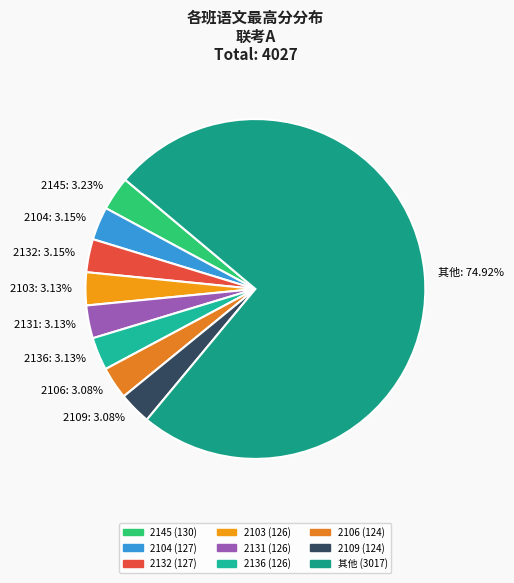

Which has a higher value, 2106: 3.08% or 其他: 74.92%?

其他: 74.92%